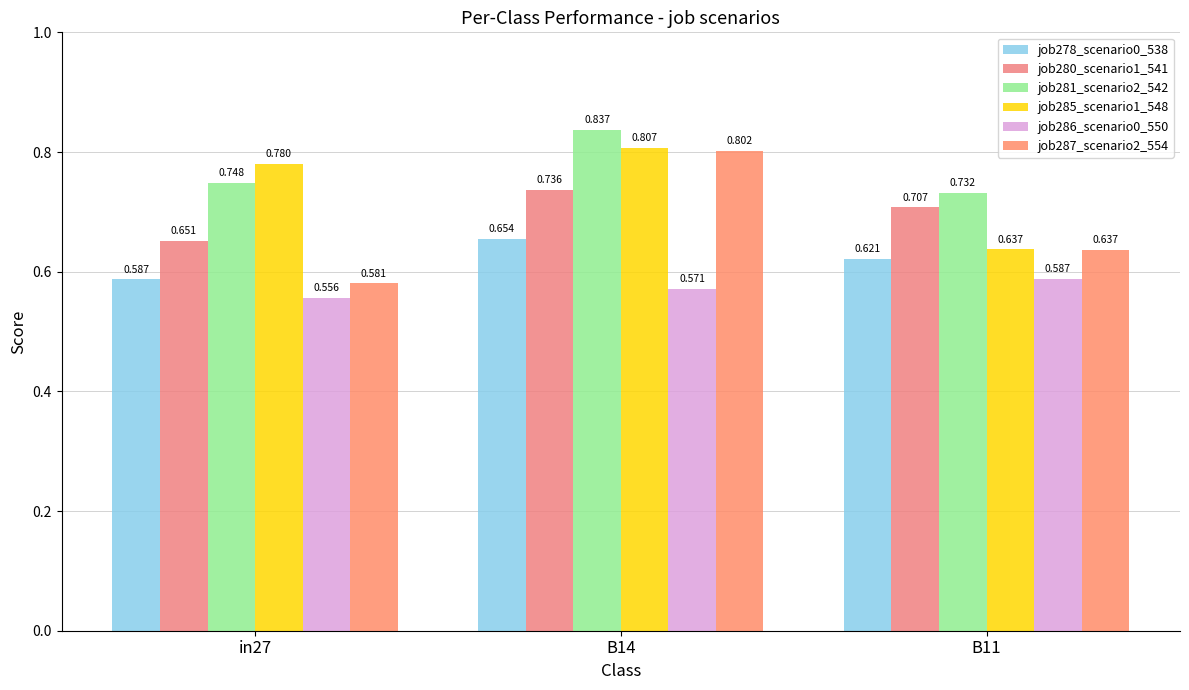

What is the lowest value of the job286_scenario0_550 series?

0.6